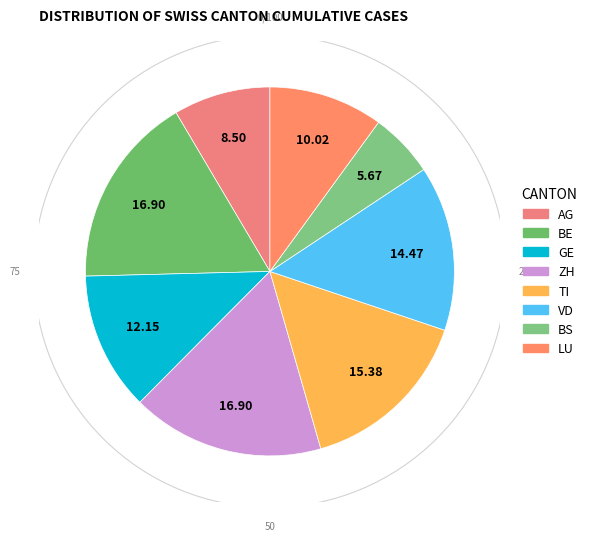

What percentage do GE and VD together represent?

26.6%